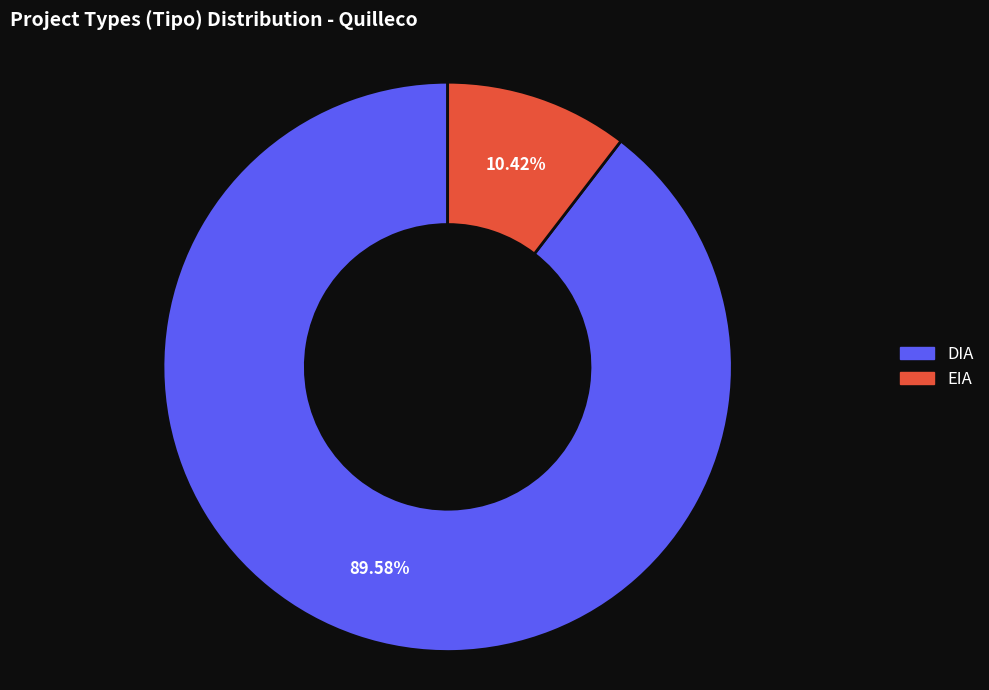

Count the number of slices in the pie.

2